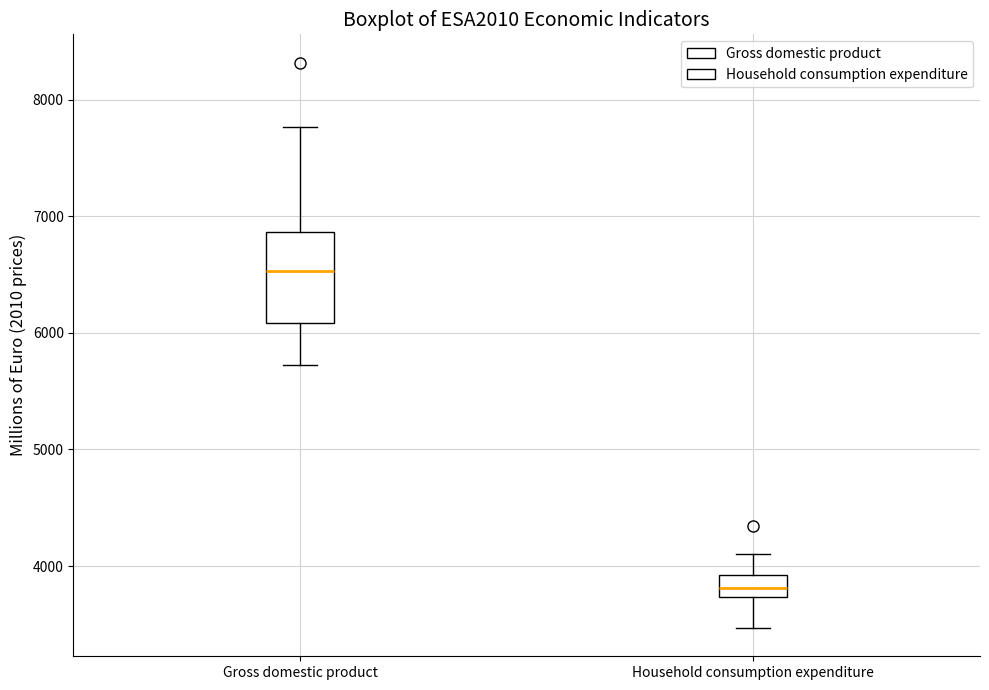

Which box is the tallest, from its lower edge to its upper edge?

Gross domestic product